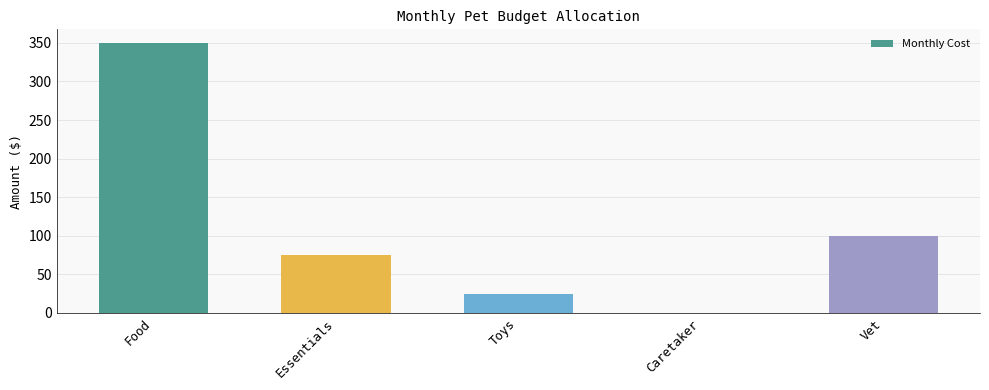

What is the sum of all values?

550